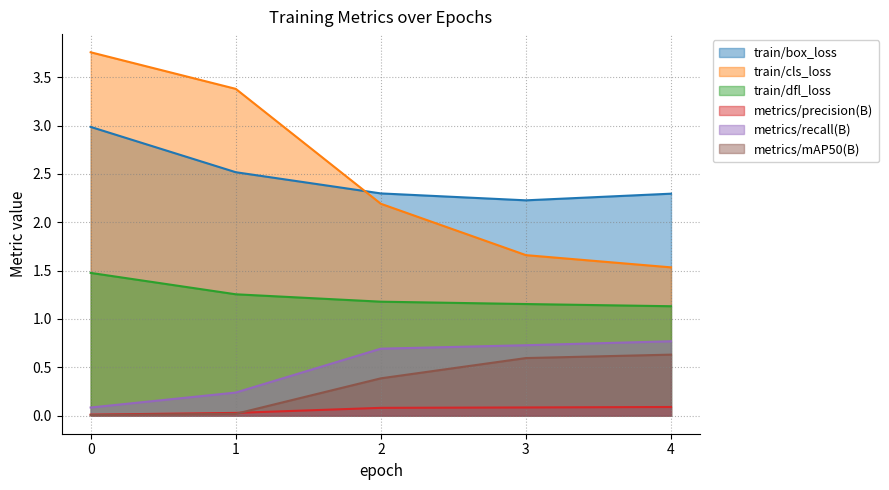

What is the sum of the metrics/precision(B) values at 2 and 0?

0.1